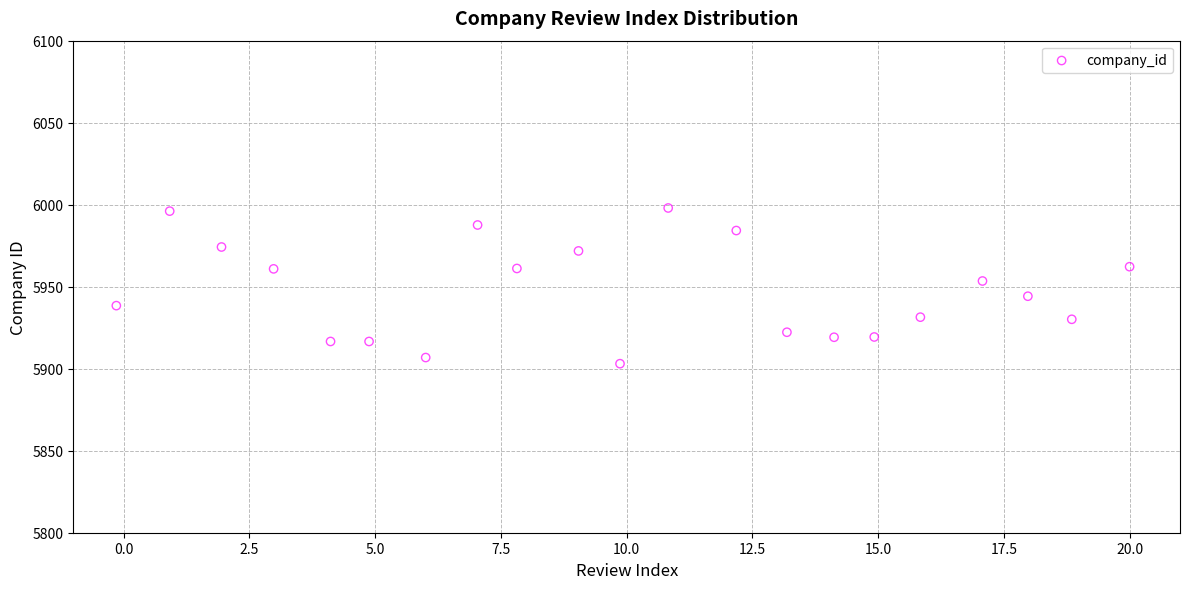

What is the range of X values (max minus min)?

20.1